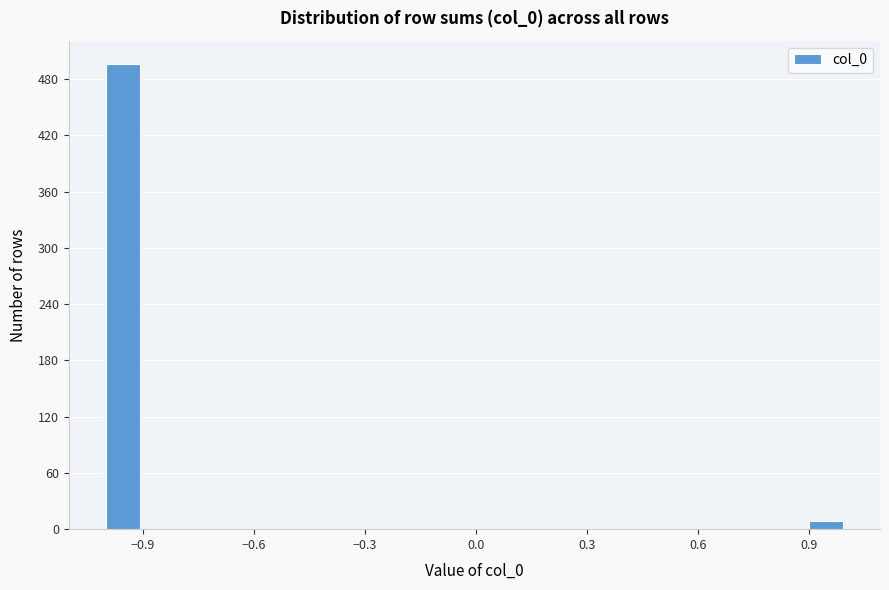

Read against the x-axis, roughly where is the centre of the tallest bar?

-0.95